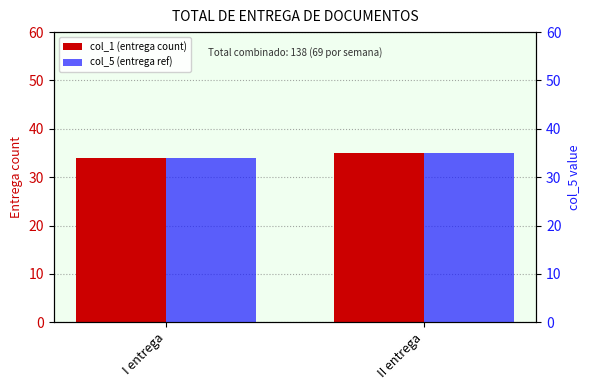

Which category has the lowest value in the col_5 (entrega ref) series?

I entrega